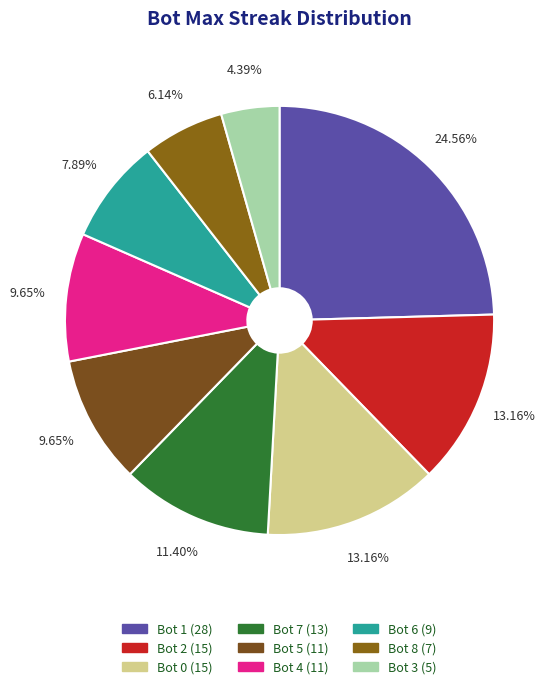

True or false: Bot 5 accounts for 24% of the total.

False